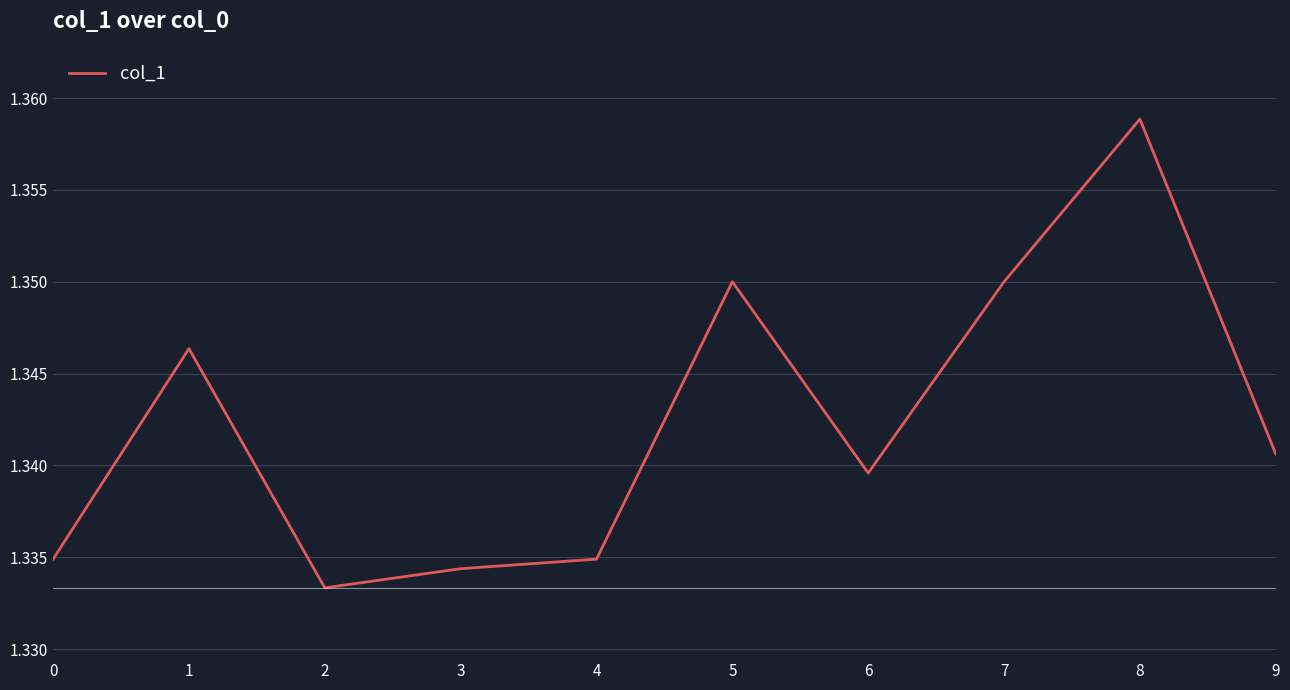

Between 6 and 4, which is larger?

6